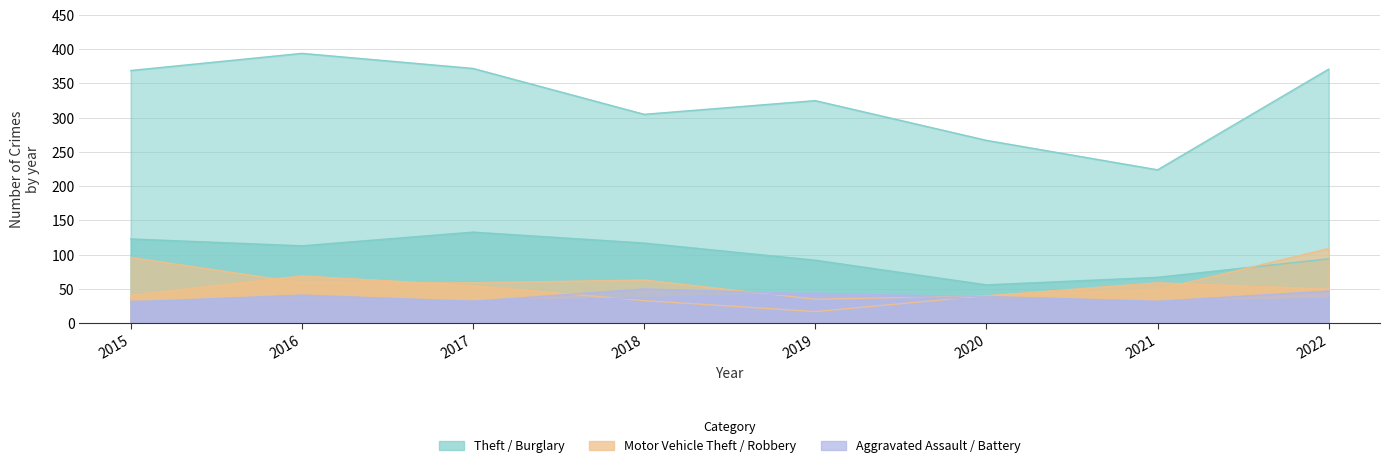

Does the chart have visible grid lines?

Yes